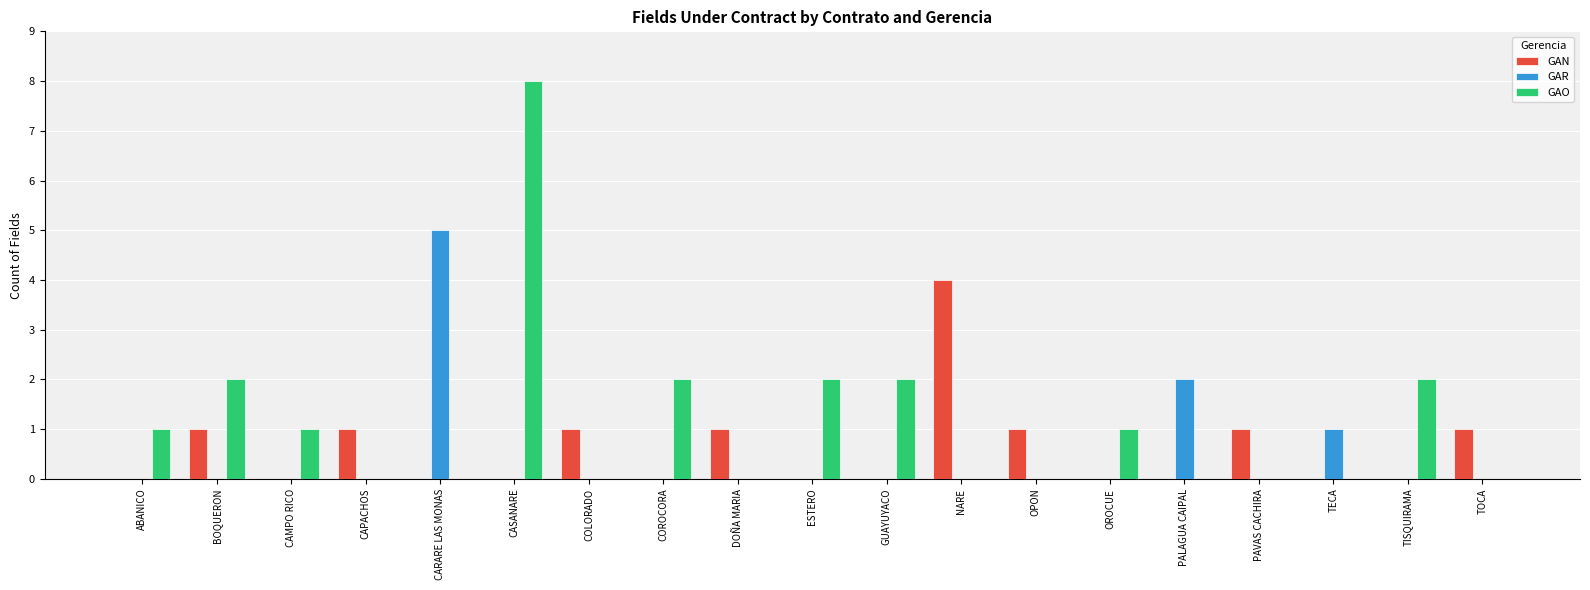

The GAN series shows 1 at CAPACHOS. True or false?

True